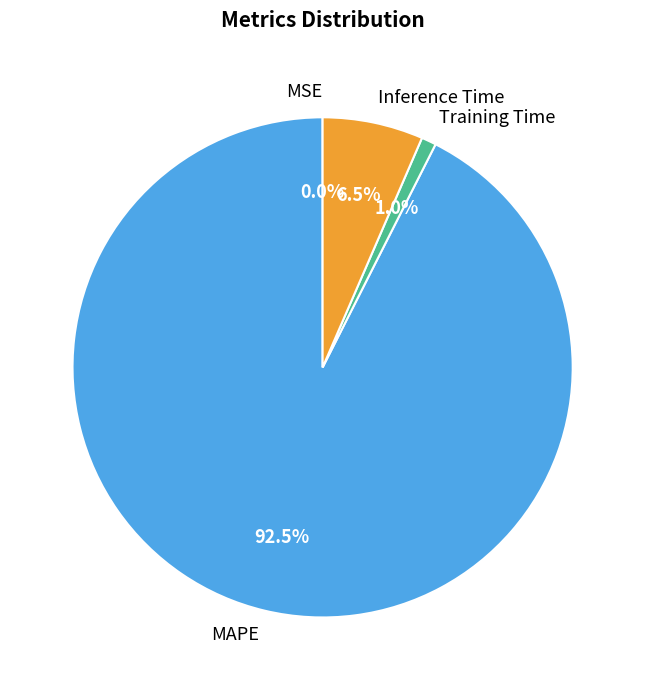

Which category has the biggest portion of the pie?

MAPE